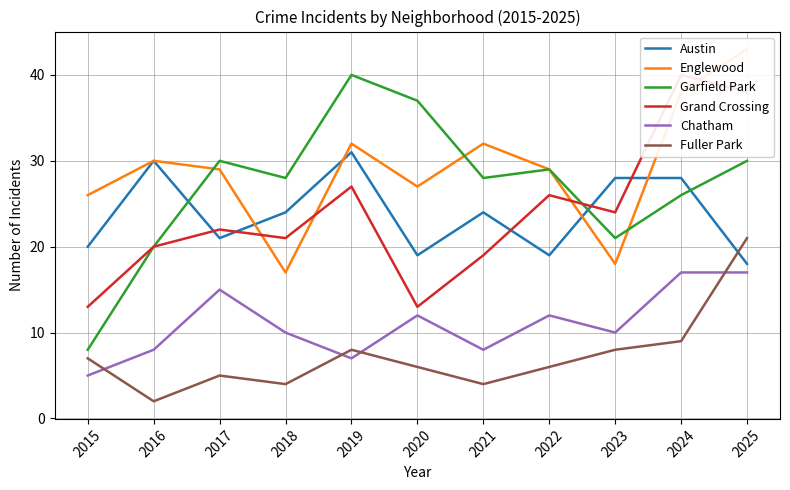

Does the chart display data point markers on the line(s)?

No